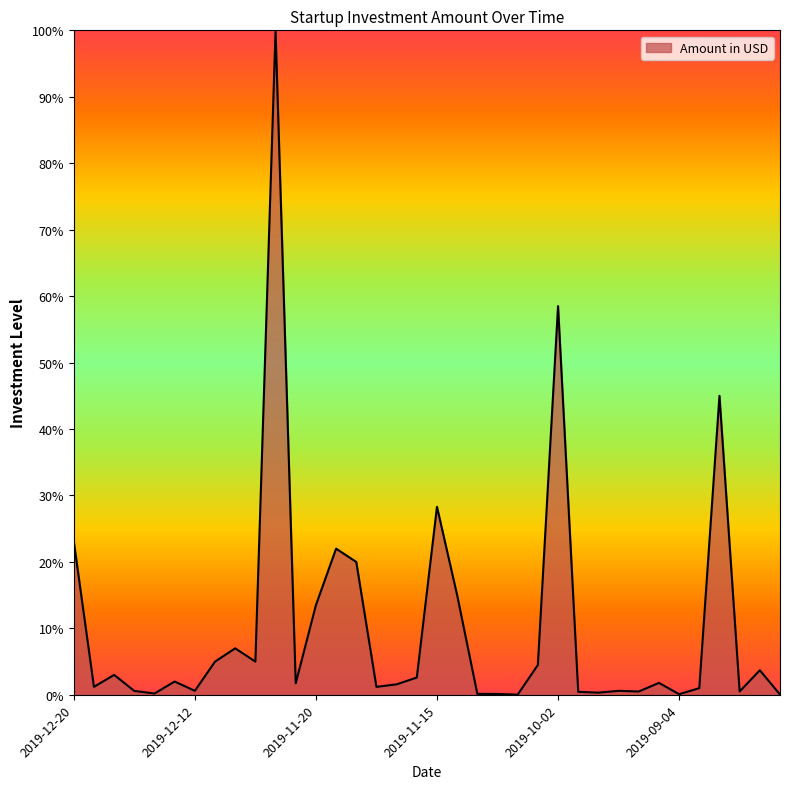

What is the greatest value displayed?

100.0